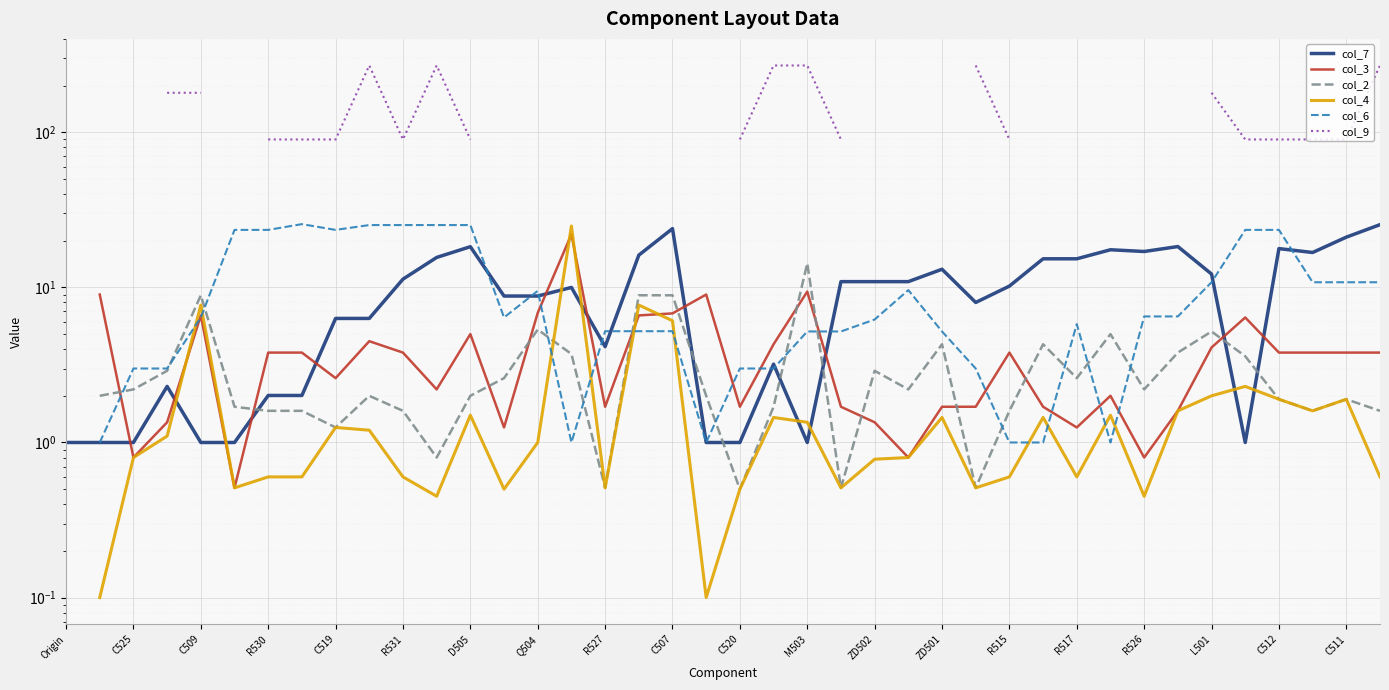

True or false: col_2 has more than 1 interior local peaks.

True